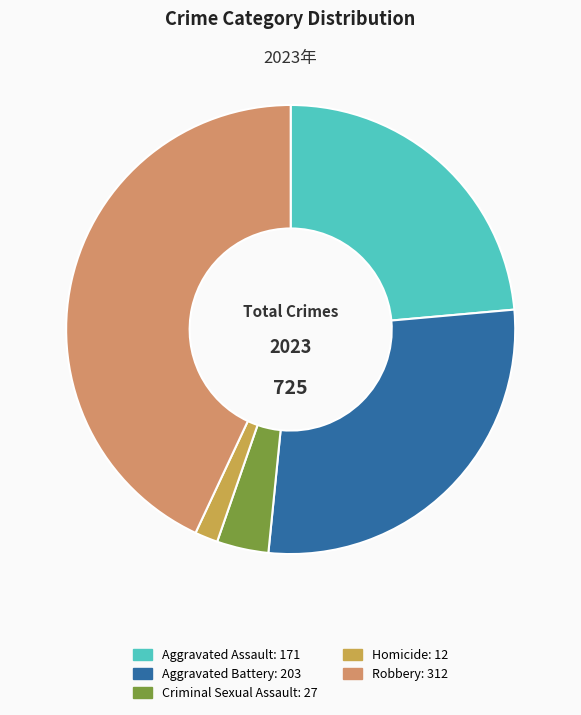

What is the ratio of the value at Aggravated Battery to the value at Homicide?

16.9